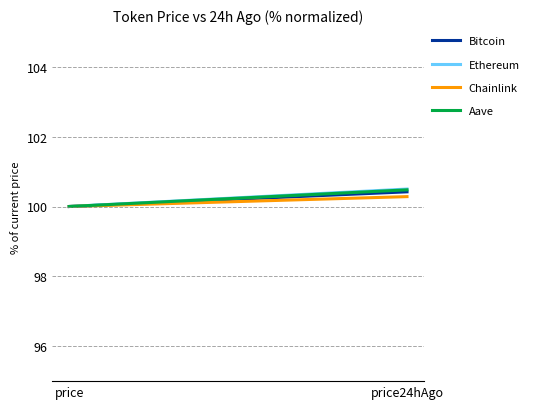

Is the value of Chainlink at price greater than the value of Aave at price?

No